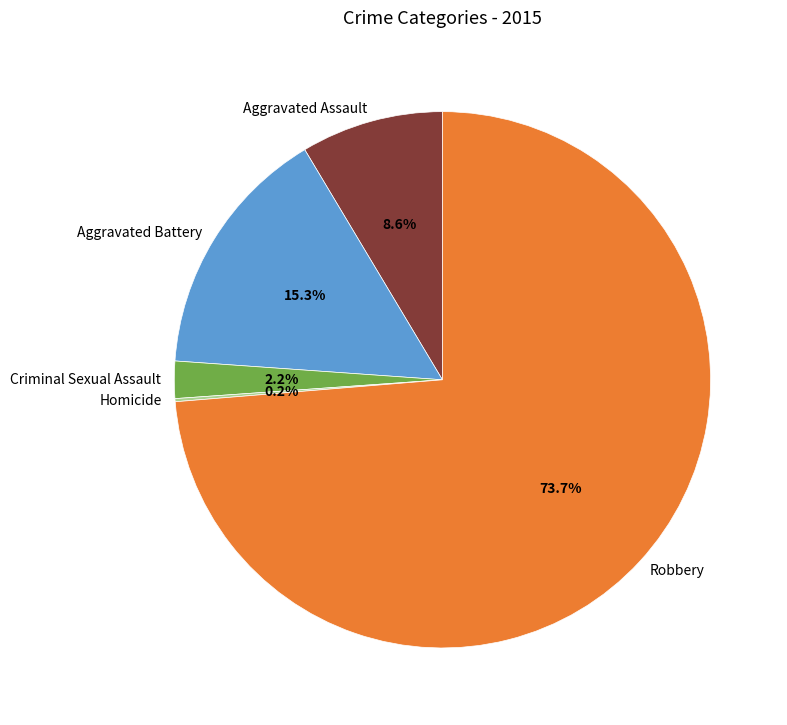

Does Robbery represent more than half of the total?

Yes